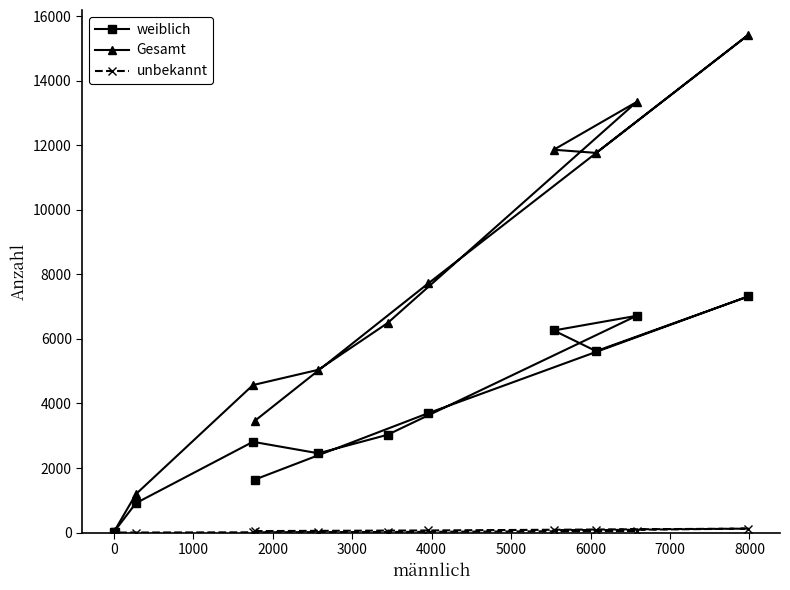

Does the chart display data point markers on the line(s)?

Yes